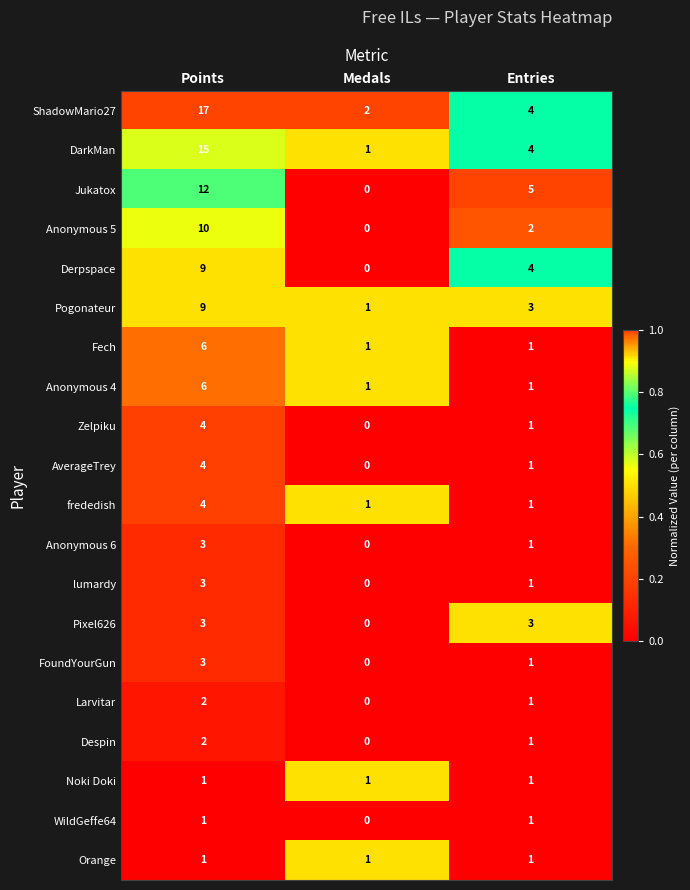

How many data points does each series have?

3